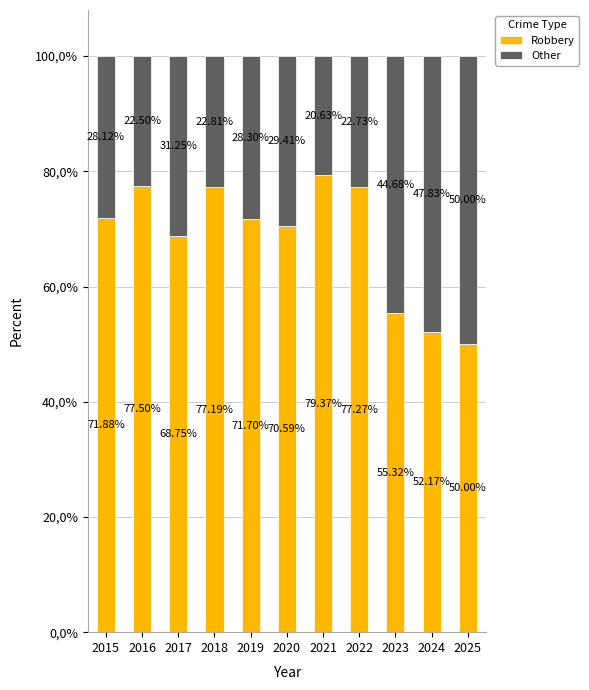

What are all the series names shown in the legend?

Robbery, Other